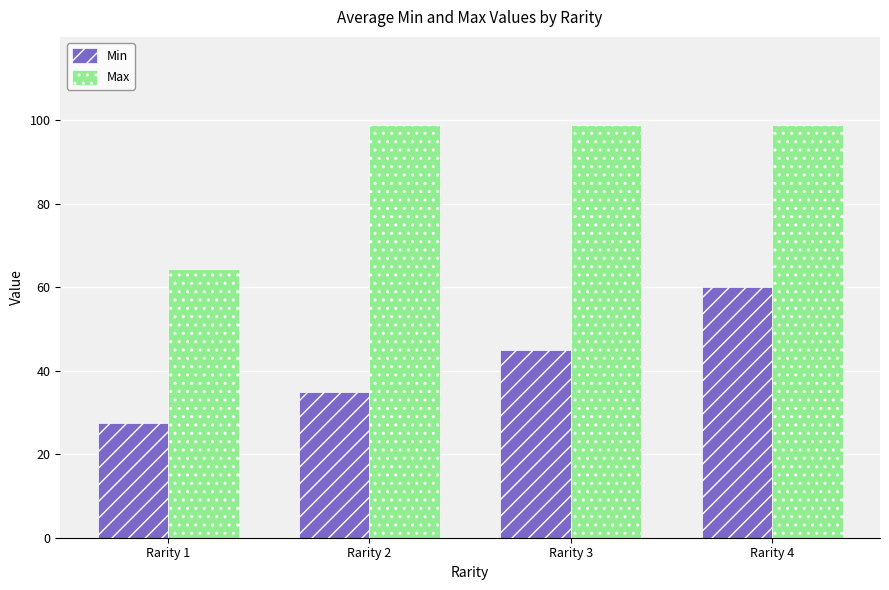

The value of Max at Rarity 2 is 99.0. True or false?

True